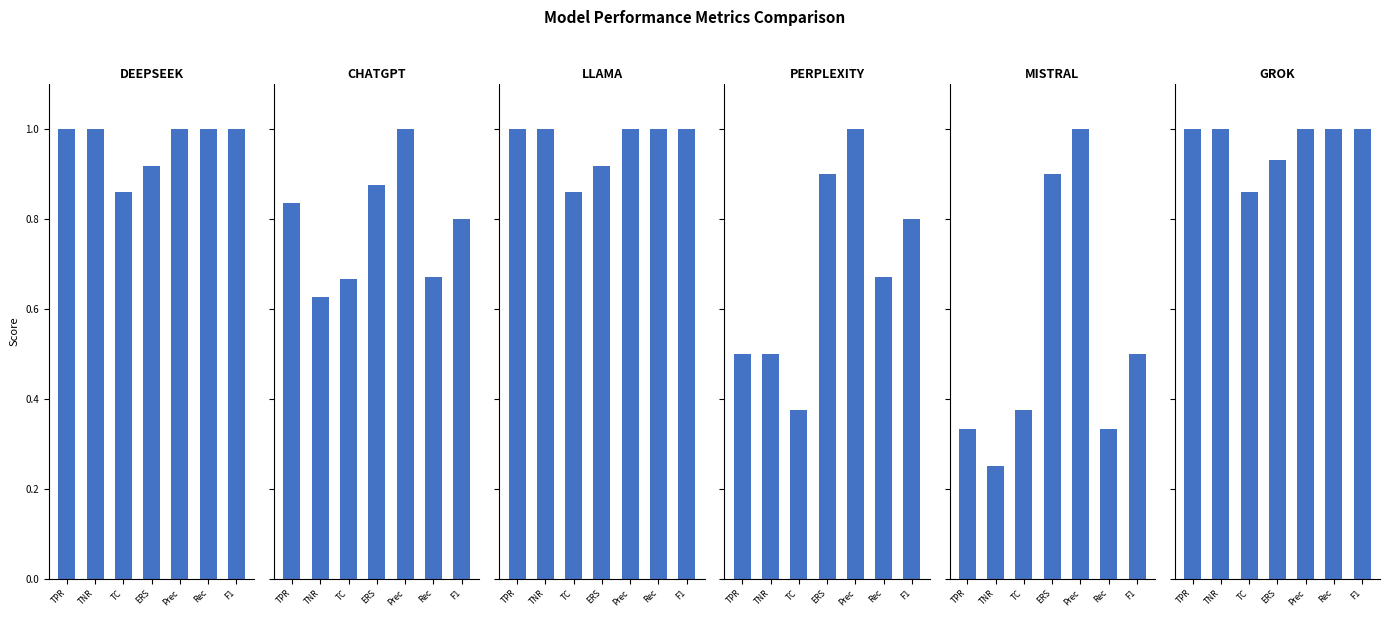

At how many categories does at least one series exceed 0?

7